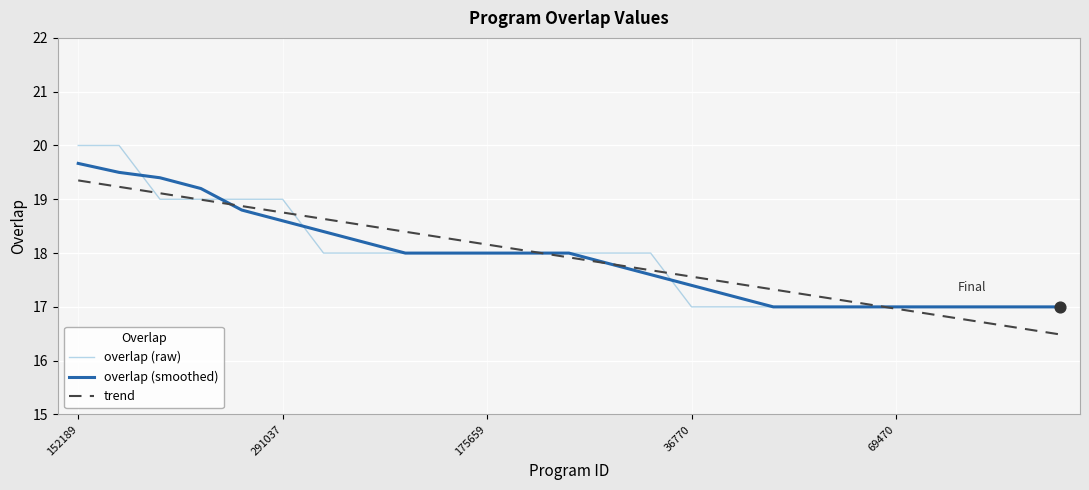

What are all the series names shown in the legend?

overlap (raw), overlap (smoothed), trend